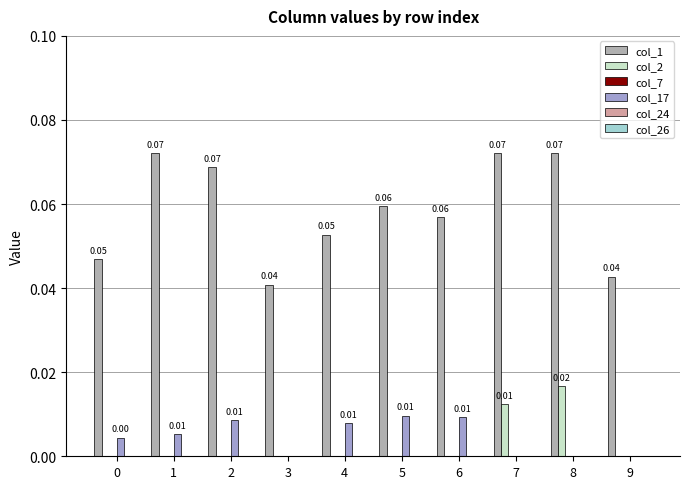

Reading left to right, what are all the values shown in this chart?

col_1: 0.0	0.1	0.1	0.0	0.1	0.1	0.1	0.1	0.1	0.0
col_2: 0.0	0.0	0.0	0.0	0.0	0.0	0.0	0.0	0.0	0.0
col_7: 0.0	0.0	0.0	0.0	0.0	0.0	0.0	0.0	0.0	0.0
col_17: 0.0	0.0	0.0	0.0	0.0	0.0	0.0	0.0	0.0	0.0
col_24: 0.0	0.0	0.0	0.0	0.0	0.0	0.0	0.0	0.0	0.0
col_26: 0.0	0.0	0.0	0.0	0.0	0.0	0.0	0.0	0.0	0.0